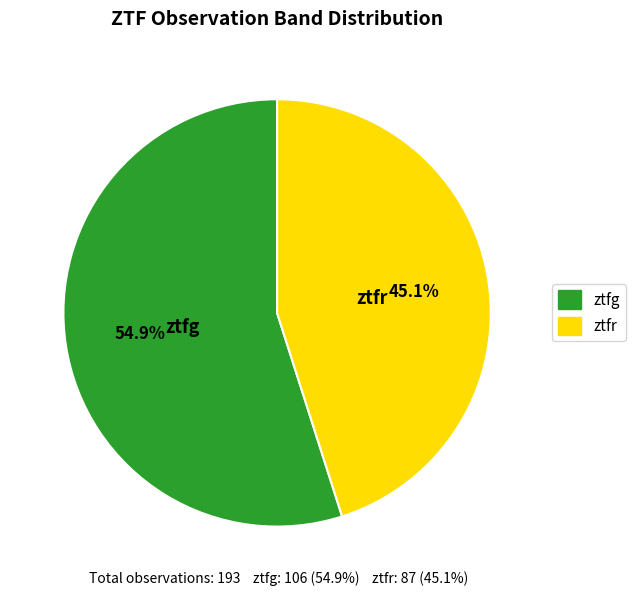

What is the majority slice?

ztfg